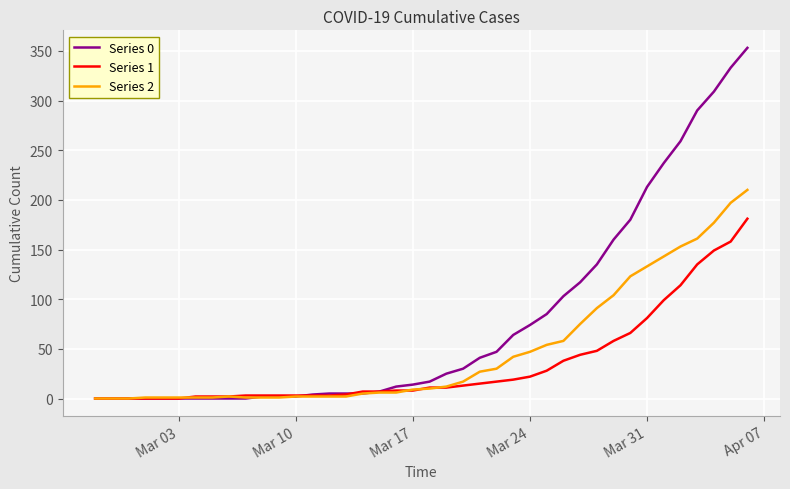

Which series has the widest spread of values?

Series 0